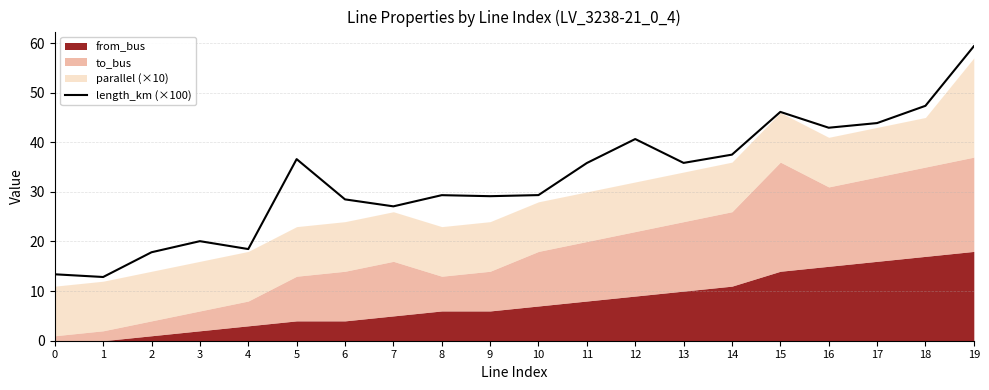

At which label does the data first exceed 35?

5